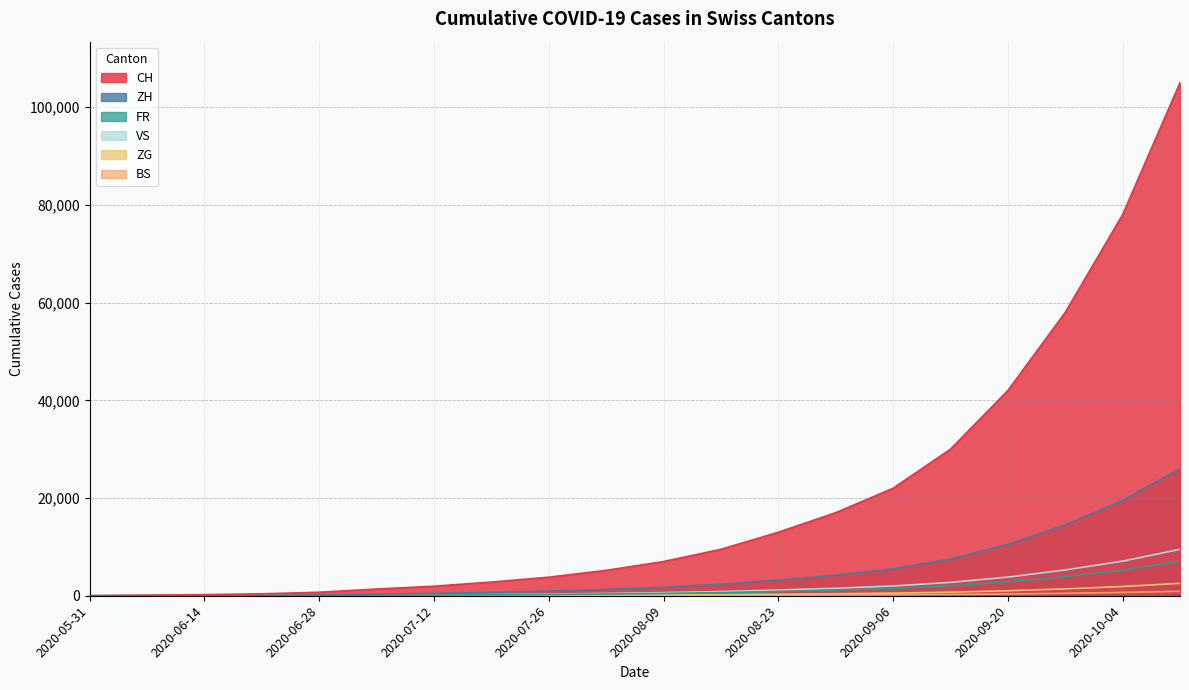

Rank the categories by VS value from highest to lowest.

2020-10-11, 2020-10-04, 2020-09-27, 2020-09-20, 2020-09-13, 2020-09-06, 2020-08-30, 2020-08-23, 2020-08-16, 2020-08-09, 2020-08-02, 2020-07-26, 2020-07-19, 2020-07-12, 2020-07-05, 2020-06-28, 2020-06-21, 2020-06-14, 2020-06-07, 2020-05-31